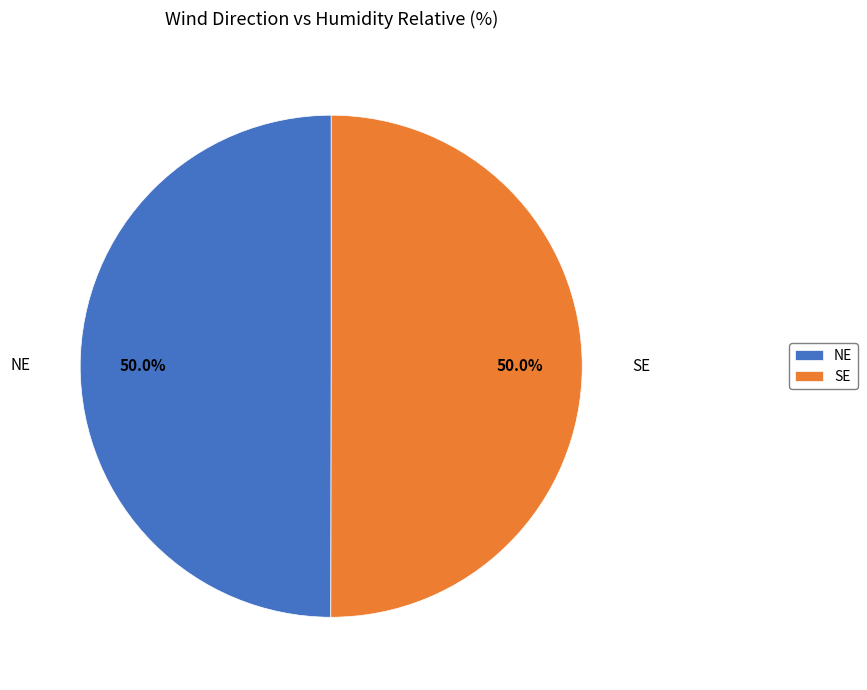

Is the sum of SE and NE greater than half?

Yes